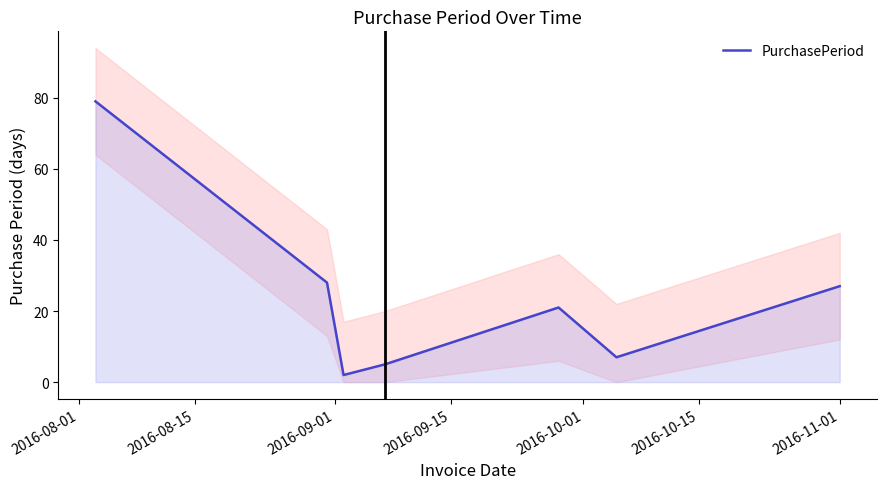

List the labels in order of value, smallest first.

2016-09-01, 2016-09-15, 2016-10-15, 2016-10-01, 2016-11-01, 2016-08-15, 2016-08-01